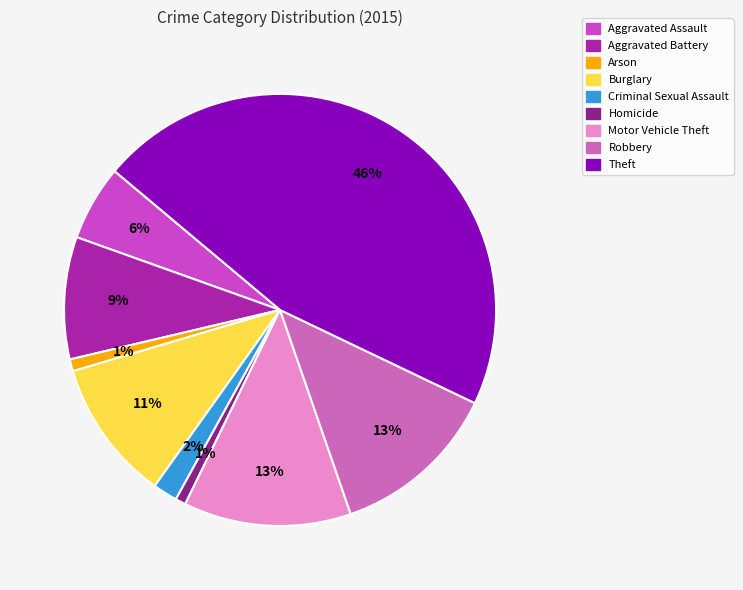

Approximately how many times larger is the value at Theft compared to Burglary?

4.3